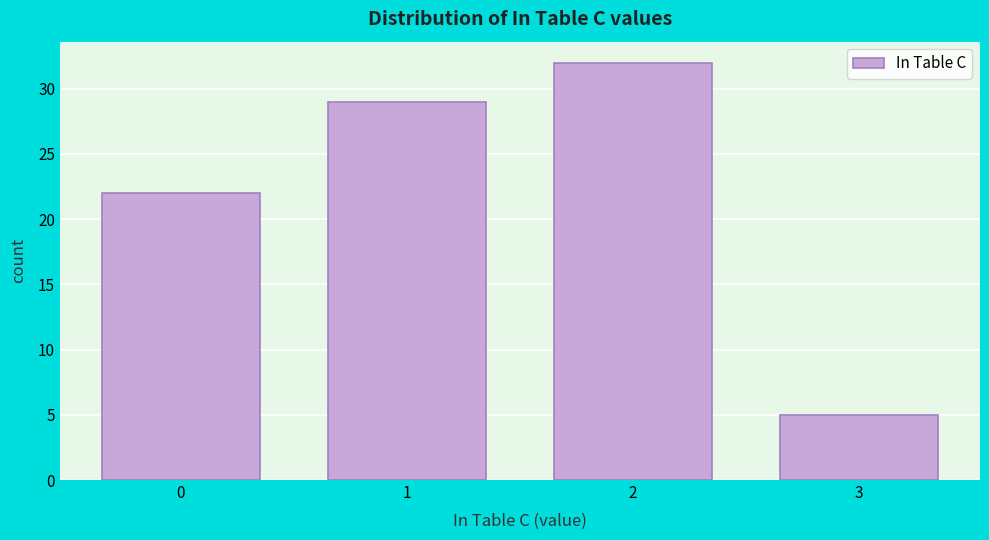

Reading right to left, what are all the values shown in this chart?

3=5	2=32	1=29	0=22